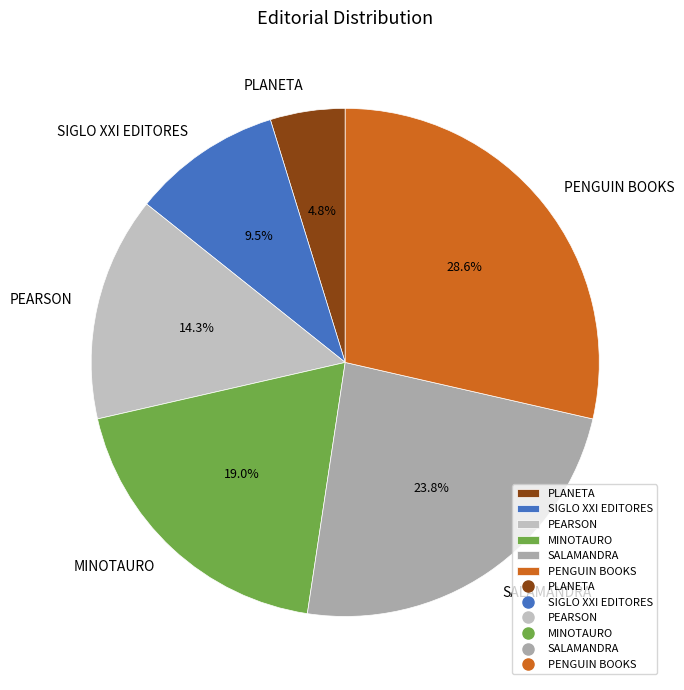

How much of the chart is everything except PENGUIN BOOKS?

71.4%